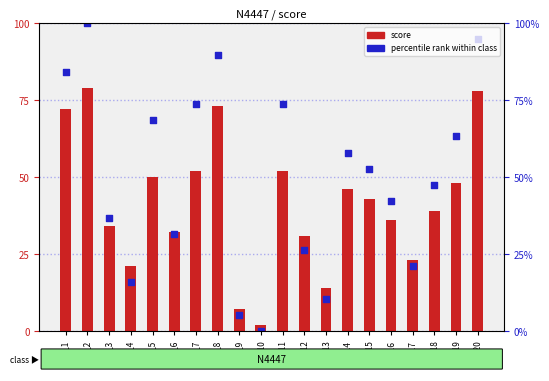

Which series reaches the minimum Y coordinate?

percentile rank within class